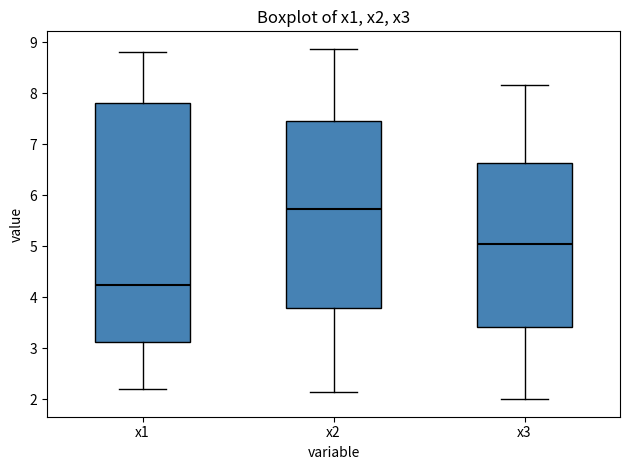

Comparing the boxes themselves (not the whiskers), which one is the tallest?

x1